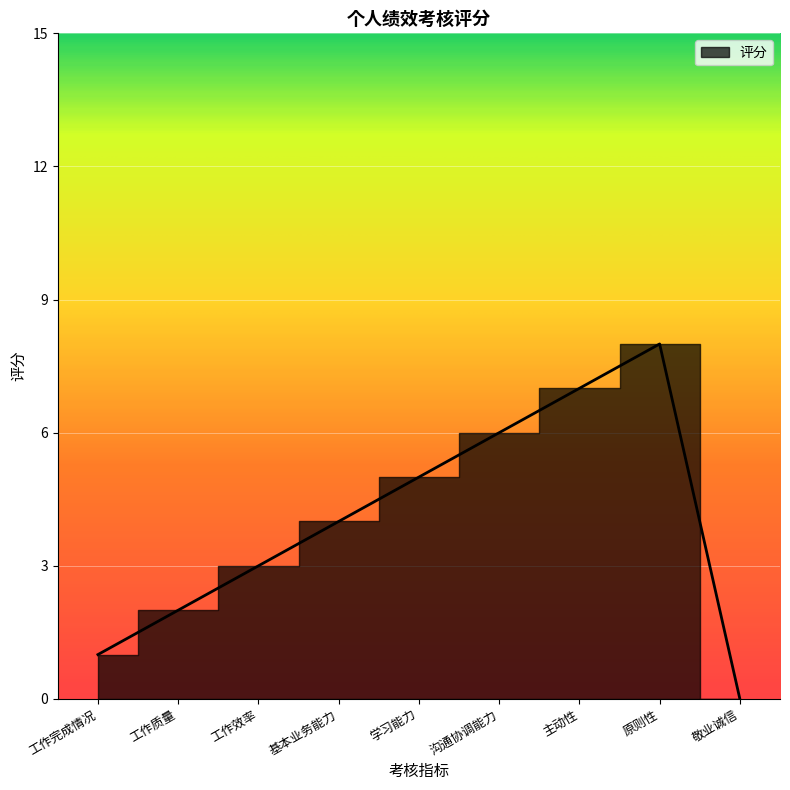

The value at 学习能力 is 5. True or false?

True